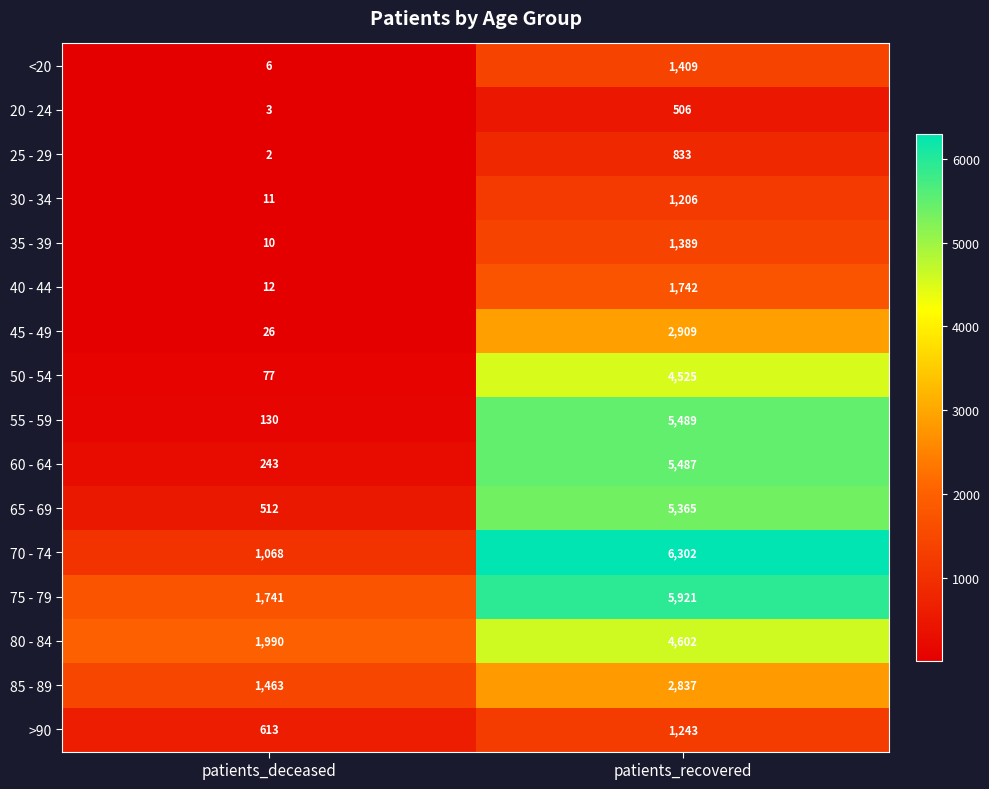

At which category is the sum across all series the highest?

patients_recovered